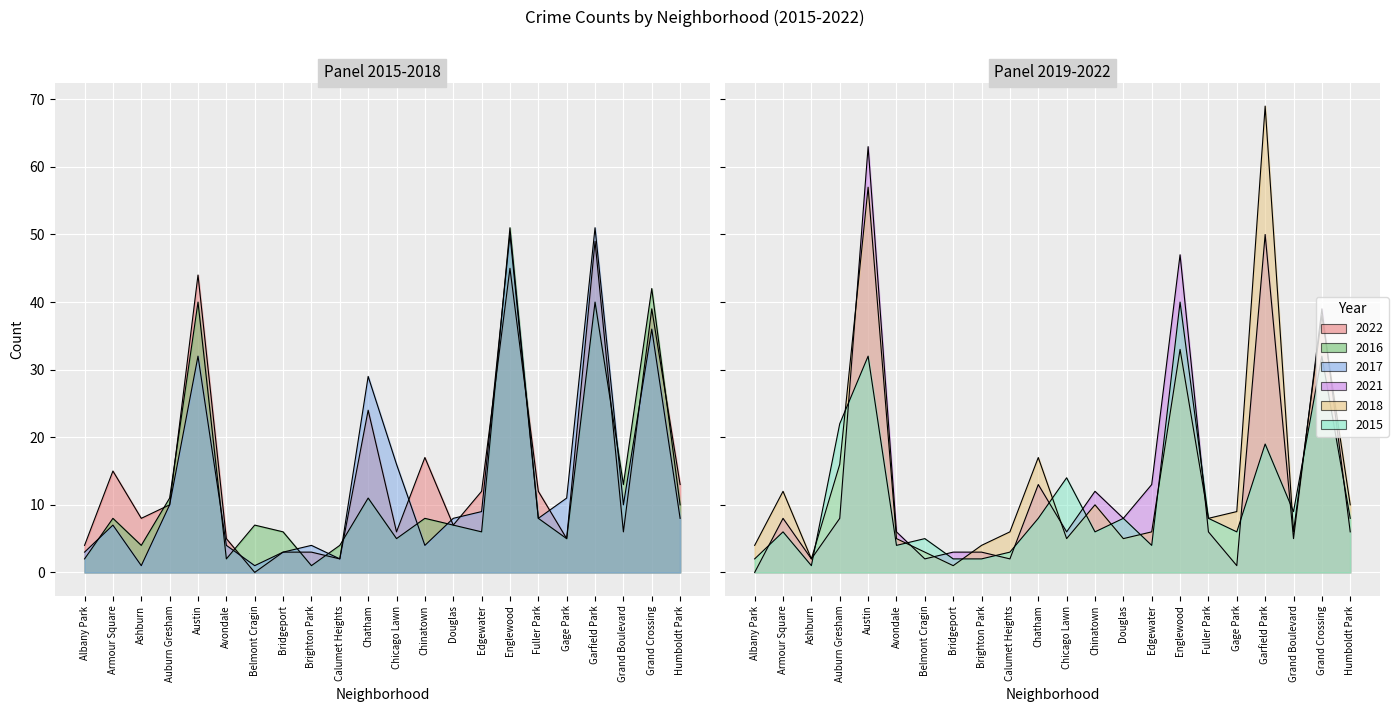

Does the chart display data point markers on the line(s)?

No